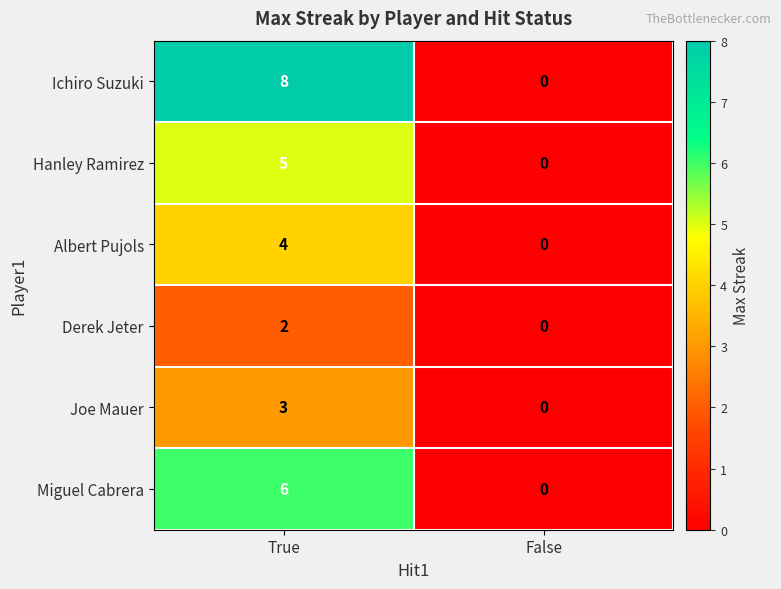

True or false: Ichiro Suzuki has a value of 6 at False.

False